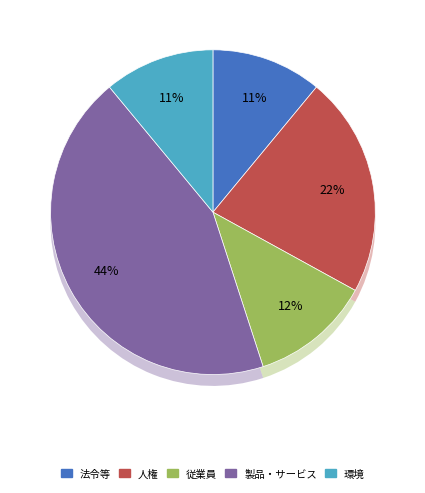

Is there a majority slice in this chart?

No